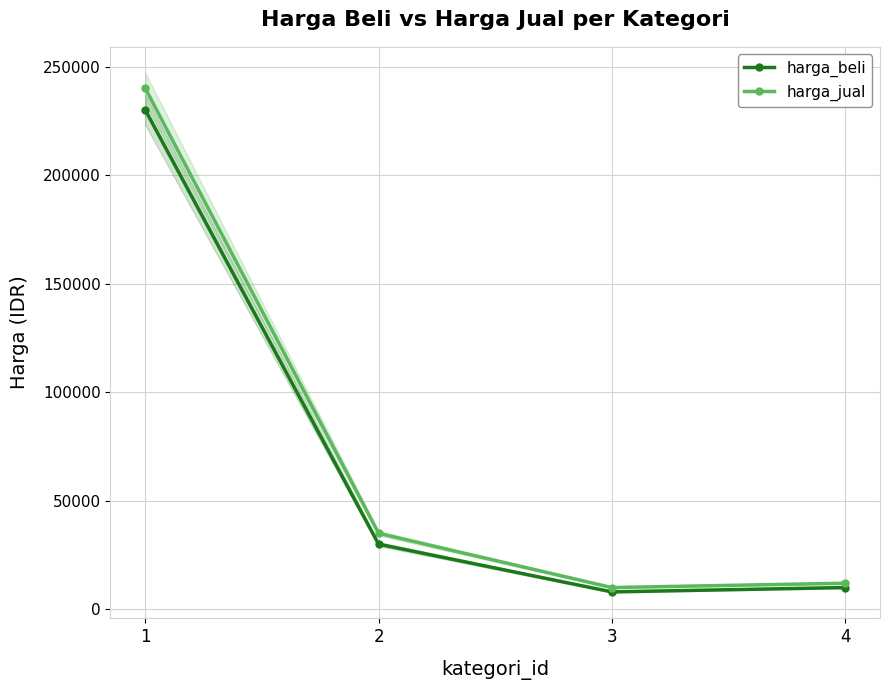

Reading right to left, list all the values displayed in this chart.

harga_beli: 10000	8000	30000	230000
harga_jual: 12000	10000	35000	240000